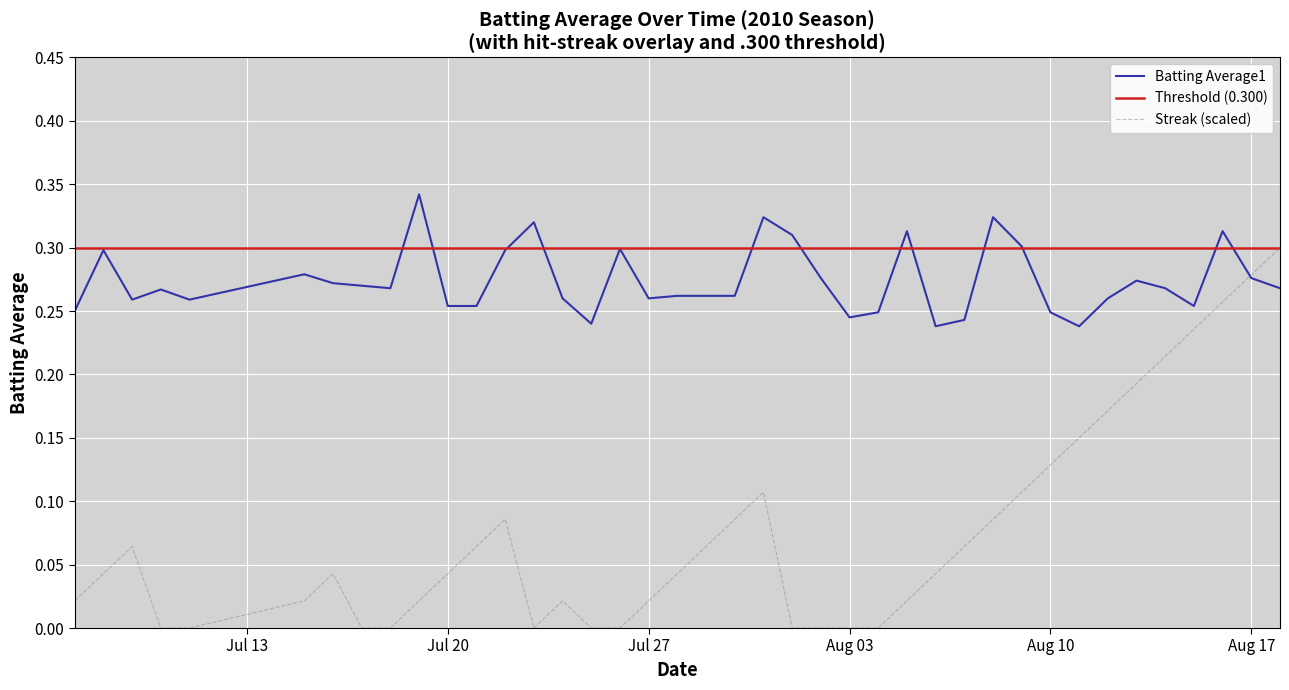

What is the difference between the second highest and minimum values in the Batting Average1 series?

0.1